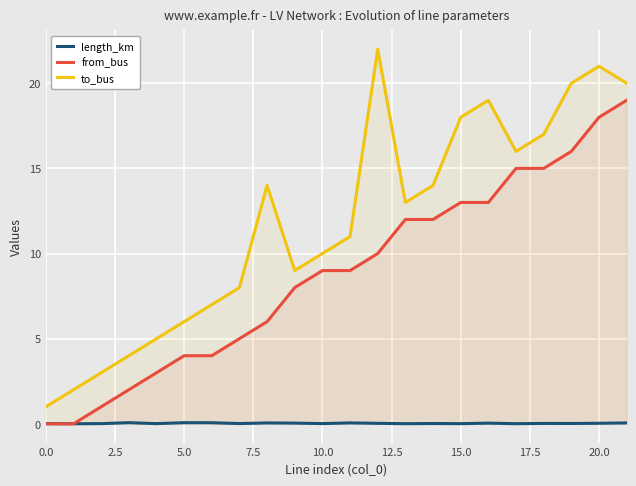

How many distinct data groups are displayed?

3